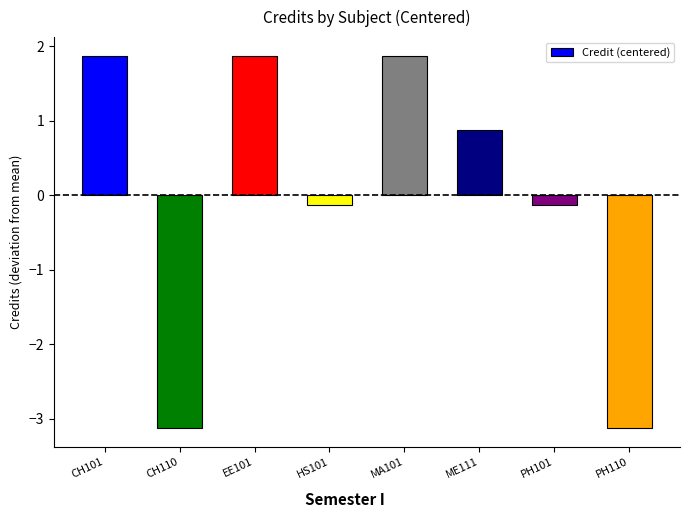

True or false: the data shows 1.9 at EE101.

True